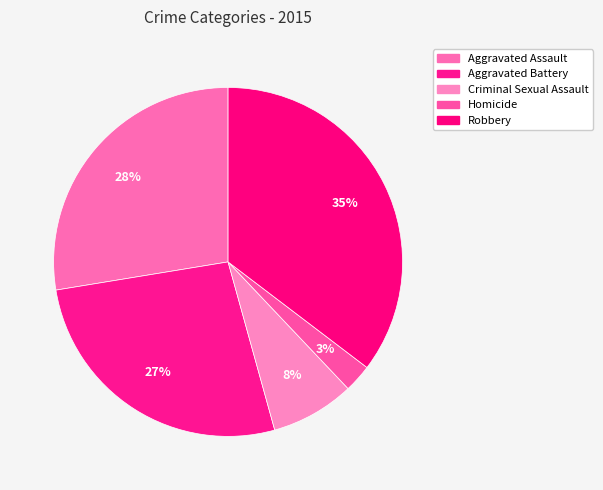

How much of the chart is everything except Robbery?

64.7%